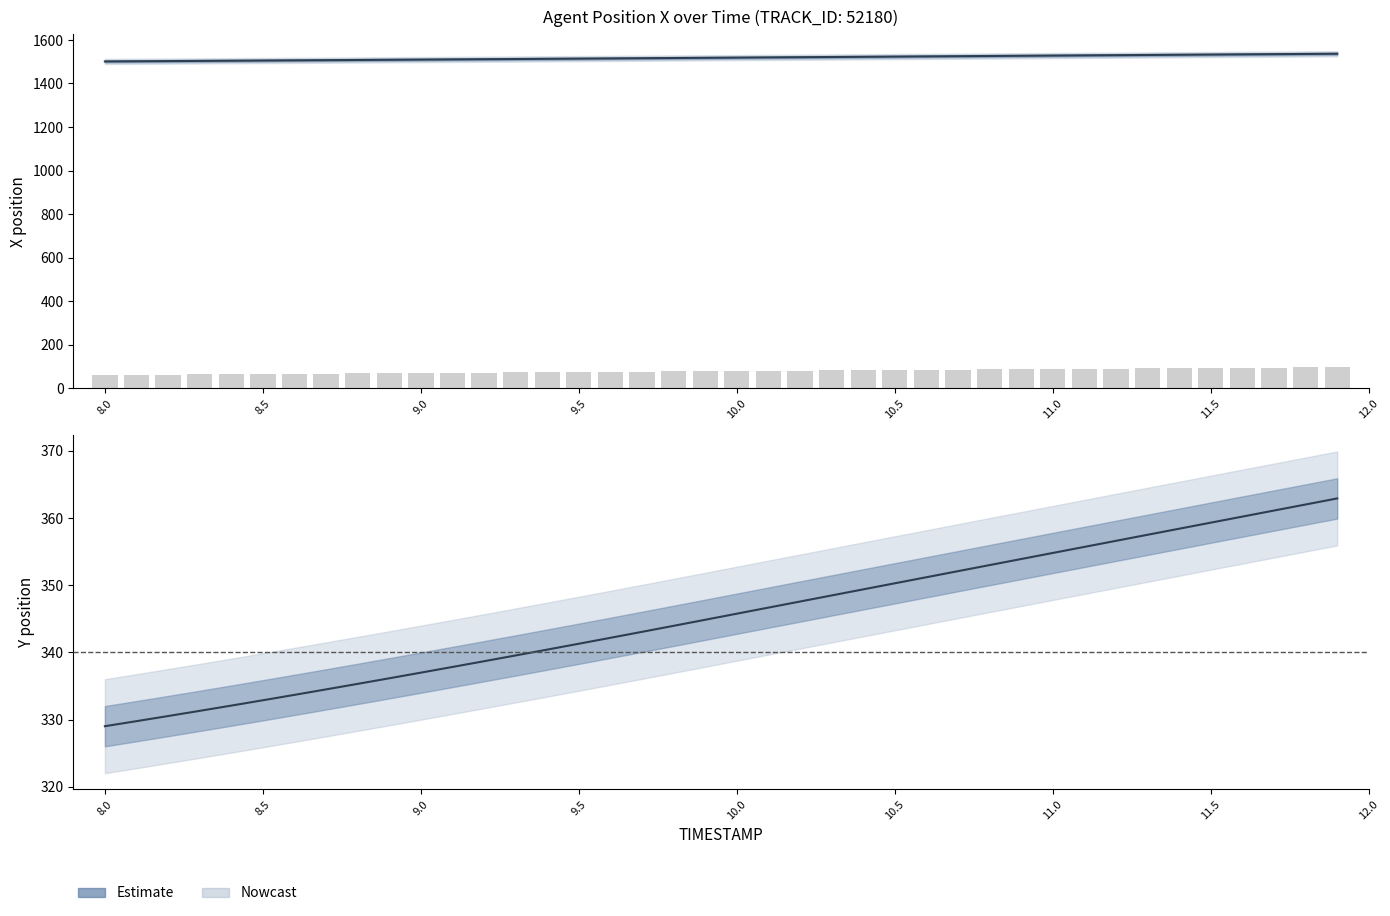

List the series in order of their peak value, highest first.

X, Y